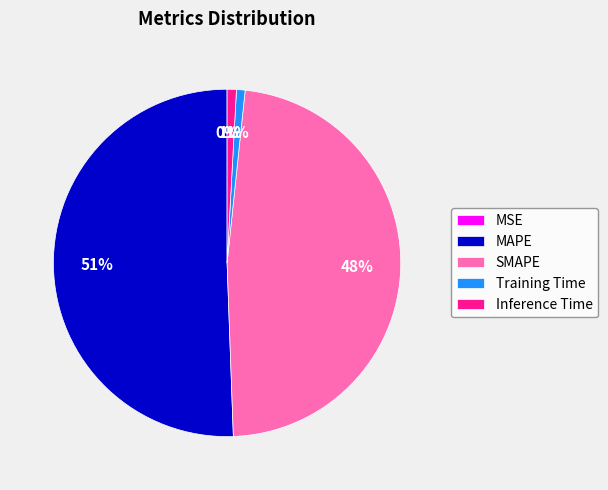

Does any single category account for the majority?

Yes